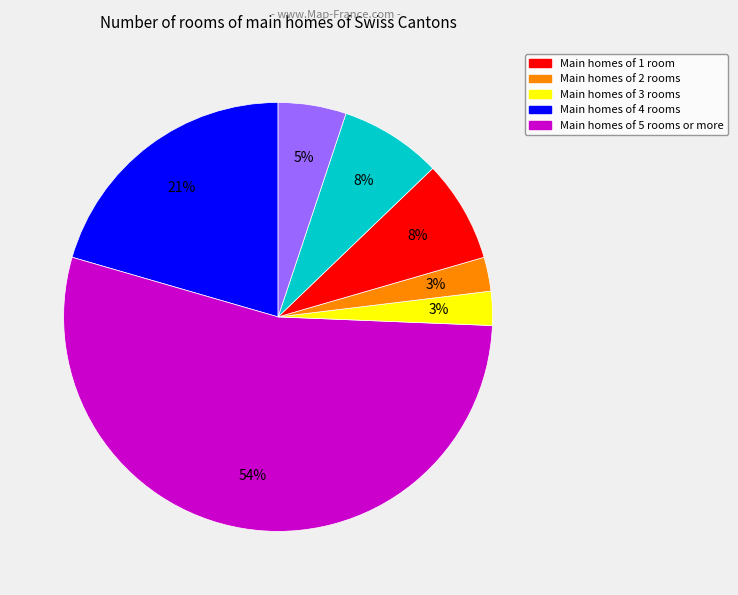

To the nearest percent, what is the average slice percentage?

14%